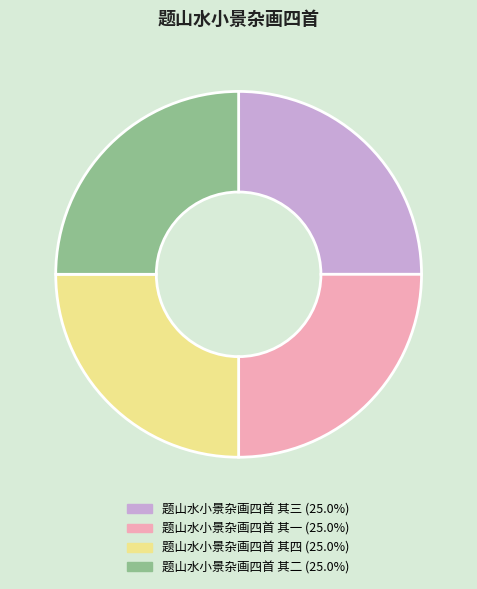

Is there a majority slice in this chart?

No